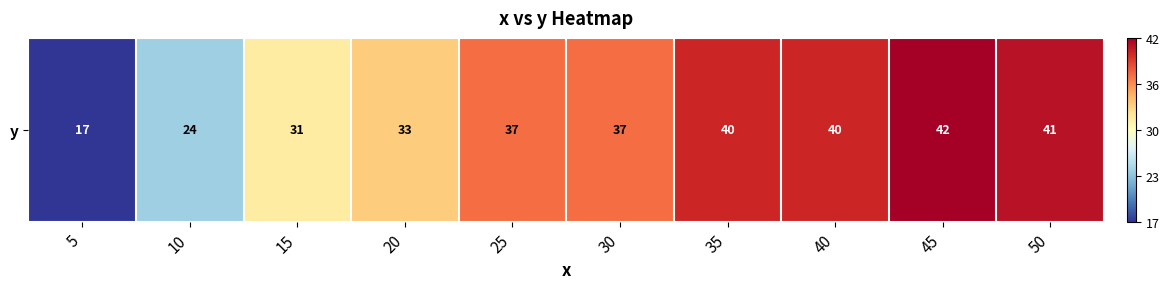

Reading left to right, what are all the values shown in this chart?

17	24	31	33	37	37	40	40	42	41